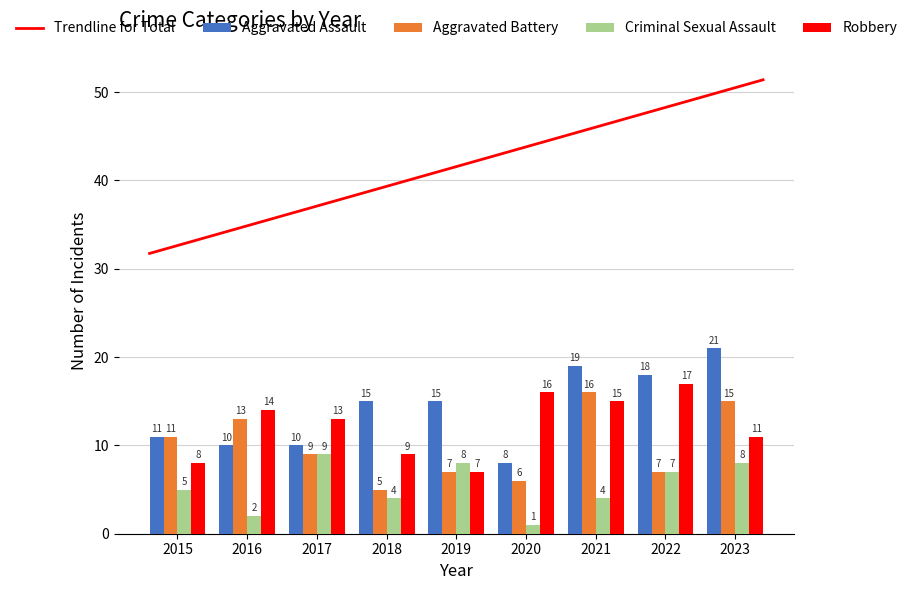

What is the difference between the highest and lowest values at 2017?

4